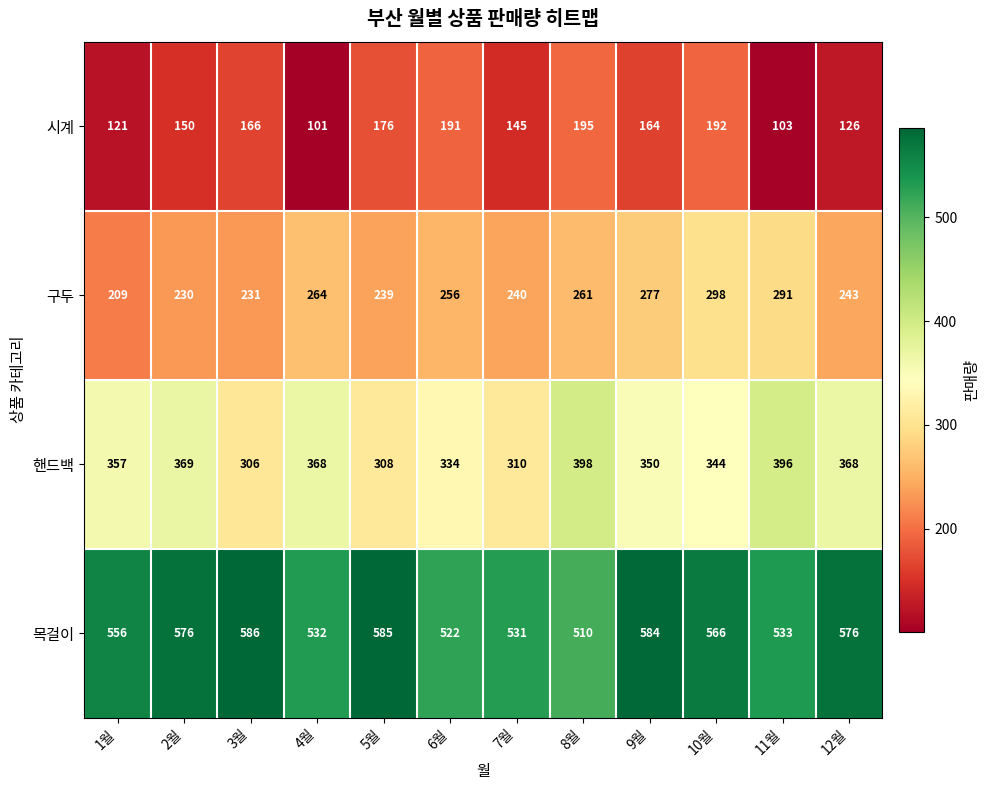

Rank the series by their average value, from highest to lowest.

목걸이, 핸드백, 구두, 시계